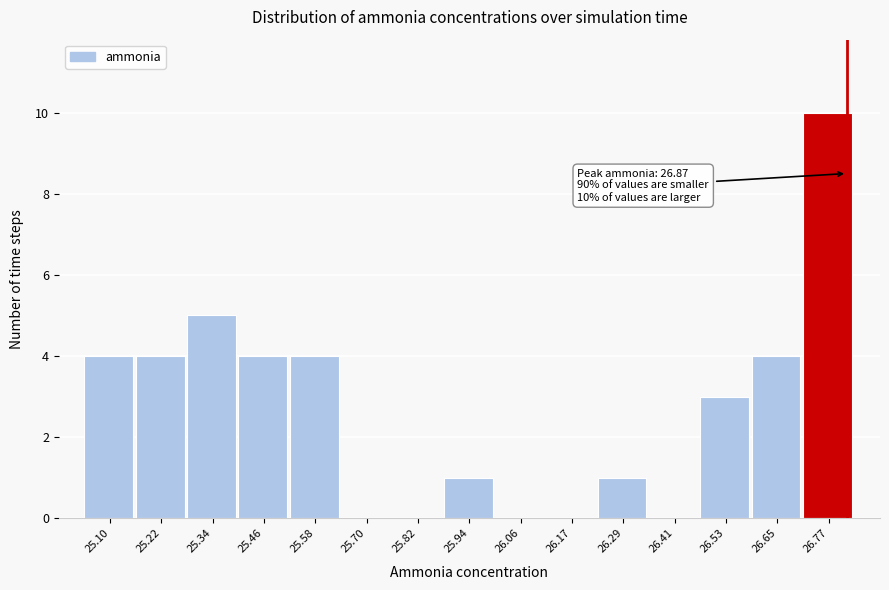

Reading left to right, list all the values displayed in this chart.

25.10=4	25.22=4	25.34=5	25.46=4	25.58=4	25.70=0	25.82=0	25.94=1	26.06=0	26.17=0	26.29=1	26.41=0	26.53=3	26.65=4	26.77=10